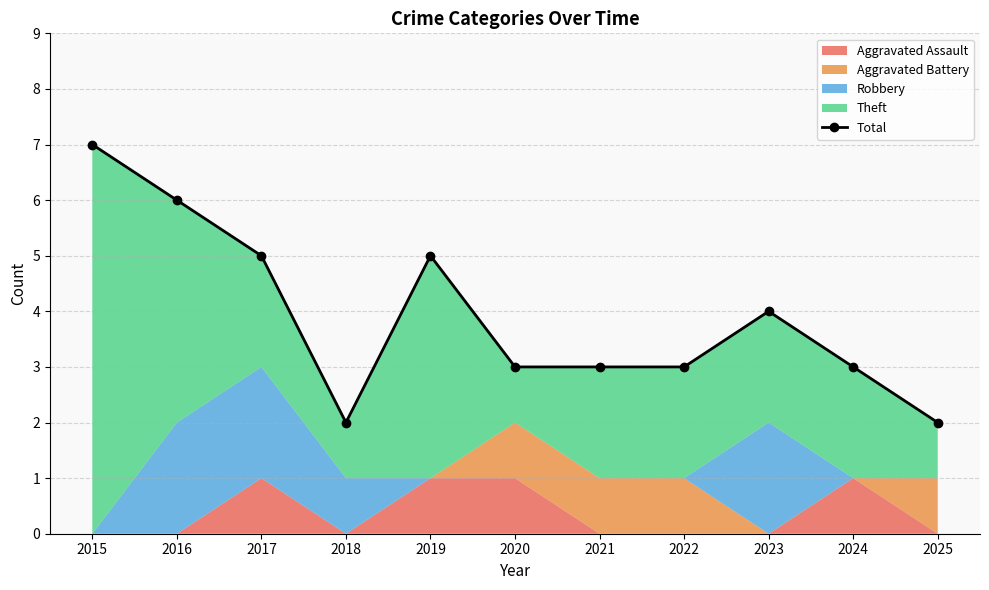

Reading right to left, list all the values displayed in this chart.

2	3	4	3	3	3	5	2	5	6	7